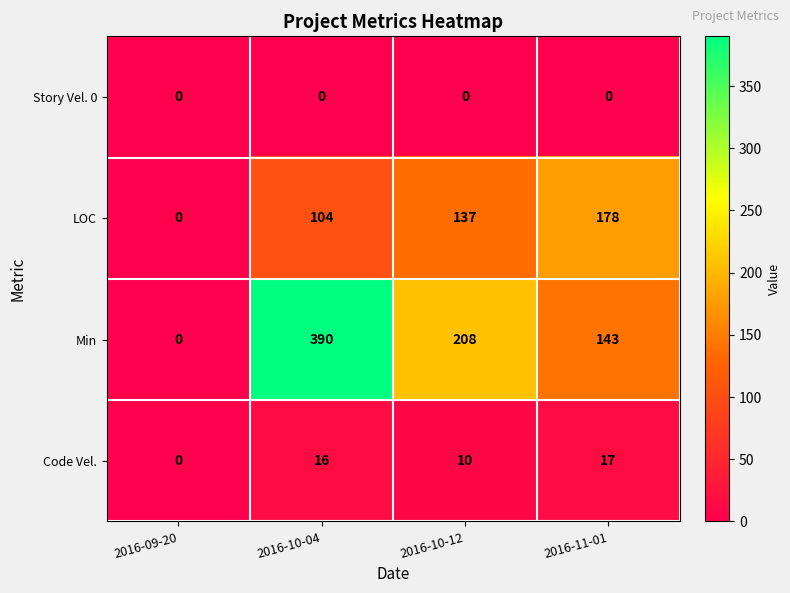

How many LOC values are between 104 and 178?

3